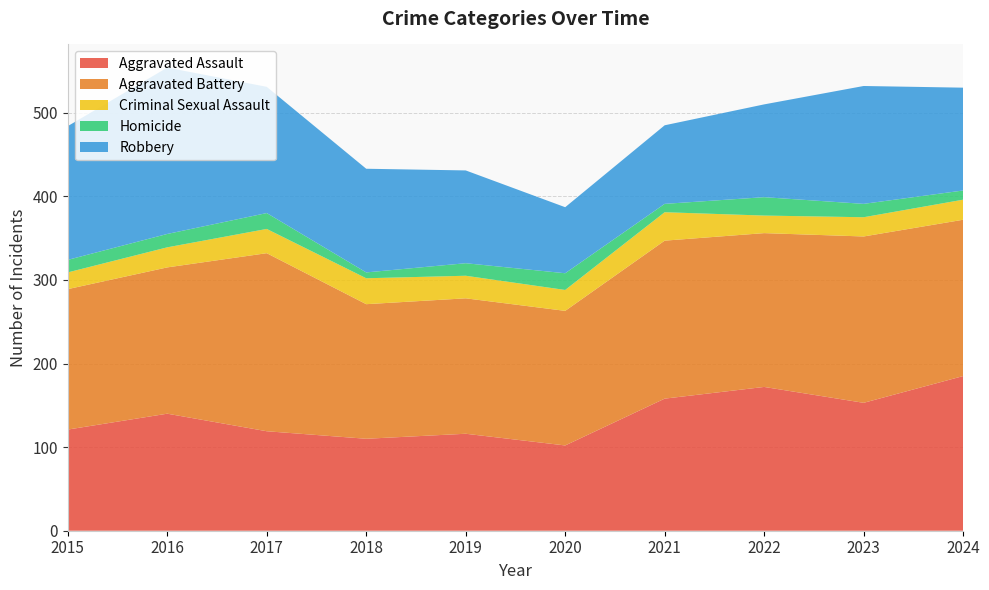

Reading right to left, transcribe all the data shown in this chart.

Aggravated Assault: 2024=185	2023=153	2022=172	2021=158	2020=102	2019=116	2018=110	2017=119	2016=140	2015=121
Aggravated Battery: 2024=187	2023=199	2022=184	2021=189	2020=161	2019=162	2018=161	2017=213	2016=175	2015=168
Criminal Sexual Assault: 2024=24	2023=23	2022=21	2021=34	2020=25	2019=27	2018=31	2017=29	2016=24	2015=20
Homicide: 2024=11	2023=16	2022=22	2021=10	2020=20	2019=15	2018=7	2017=19	2016=16	2015=15
Robbery: 2024=123	2023=141	2022=111	2021=94	2020=79	2019=111	2018=124	2017=151	2016=199	2015=160